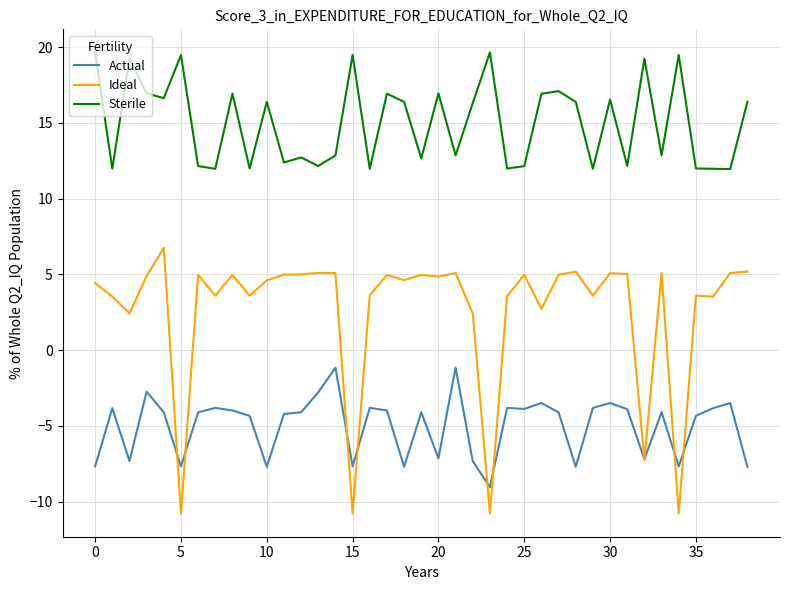

True or false: Sterile and Actual cross at least once.

False